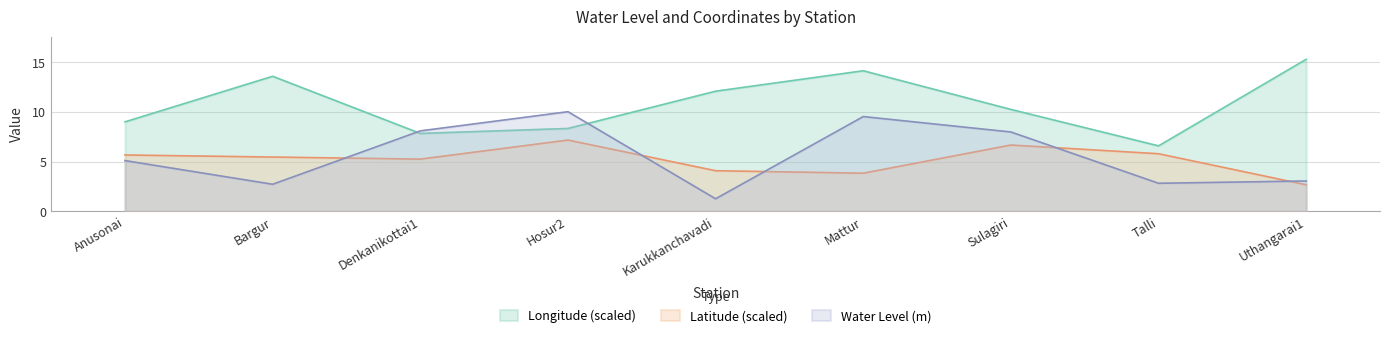

How many values in the Longitude series exceed 10?

5